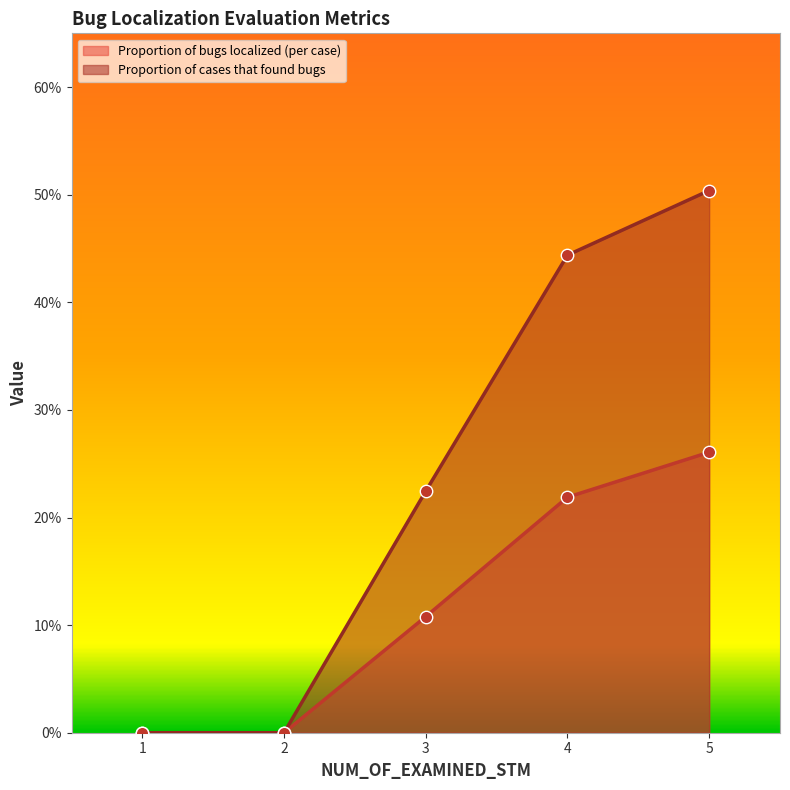

Which series contains the lowest Y value?

Proportion of bugs localized (per case)